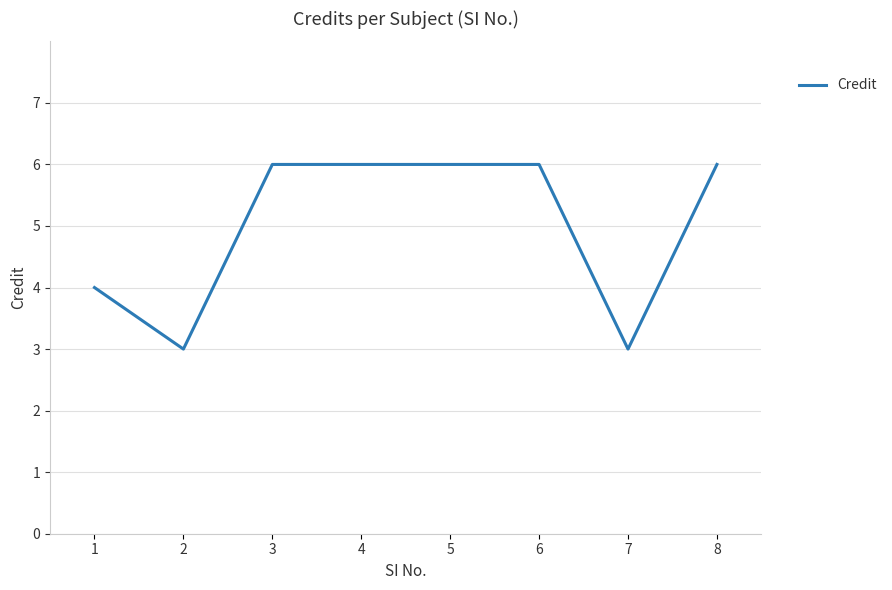

Count the number of categories in the chart.

8